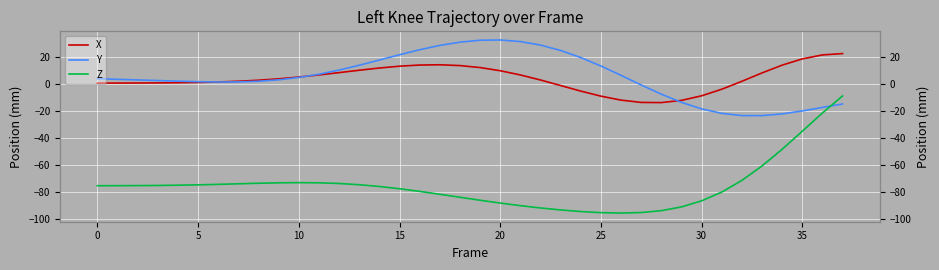

Which series has the largest range (max minus min)?

Z